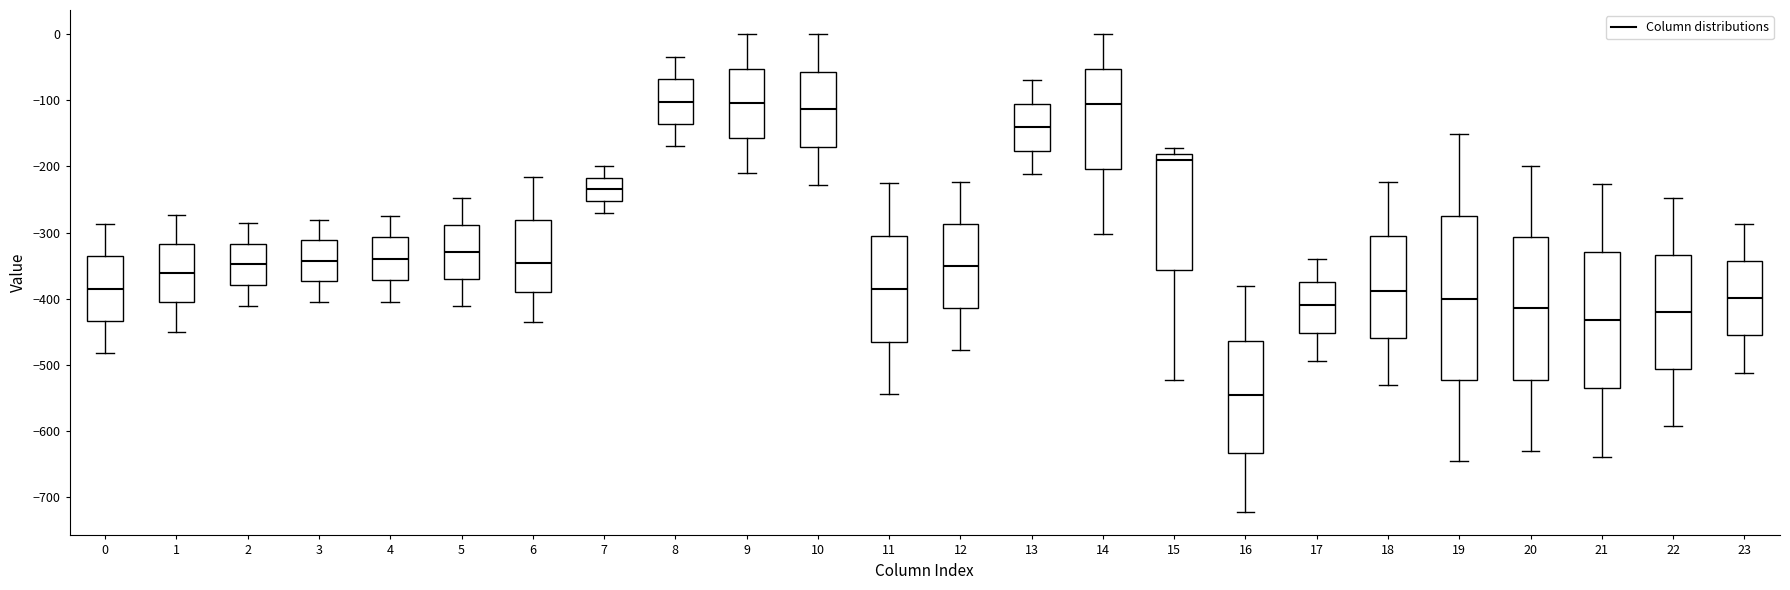

Reading left to right, read every box against the y-axis: the position of its median line, the range the box covers, and the ends of its whiskers. The values are not printed on the chart, so give them approximately, as read against the axis.

0: median -380, box -430 to -340, whiskers -480 to -290
1: median -360, box -410 to -320, whiskers -450 to -270
2: median -350, box -380 to -320, whiskers -410 to -290
3: median -340, box -370 to -310, whiskers -400 to -280
4: median -340, box -370 to -310, whiskers -400 to -270
5: median -330, box -370 to -290, whiskers -410 to -250
6: median -350, box -390 to -280, whiskers -440 to -220
7: median -230, box -250 to -220, whiskers -270 to -200
8: median -100, box -140 to -70, whiskers -170 to -40
9: median -100, box -160 to -50, whiskers -210 to 0
10: median -110, box -170 to -60, whiskers -230 to 0
11: median -380, box -460 to -300, whiskers -540 to -230
12: median -350, box -410 to -290, whiskers -480 to -220
13: median -140, box -180 to -110, whiskers -210 to -70
14: median -110, box -200 to -50, whiskers -300 to 0
15: median -190, box -360 to -180, whiskers -520 to -170
16: median -550, box -630 to -460, whiskers -720 to -380
17: median -410, box -450 to -370, whiskers -490 to -340
18: median -390, box -460 to -310, whiskers -530 to -220
19: median -400, box -520 to -280, whiskers -640 to -150
20: median -410, box -520 to -310, whiskers -630 to -200
21: median -430, box -540 to -330, whiskers -640 to -230
22: median -420, box -510 to -330, whiskers -590 to -250
23: median -400, box -460 to -340, whiskers -510 to -290